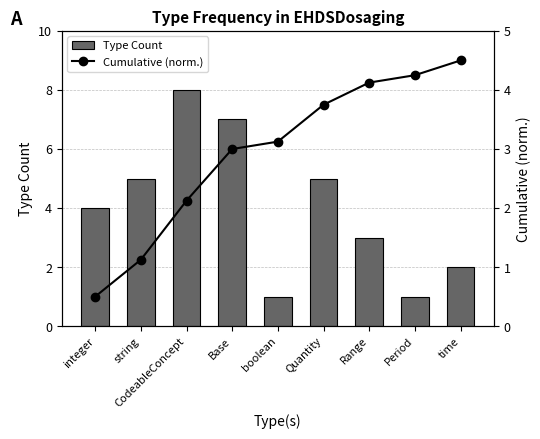

How many distinct data groups are displayed?

2